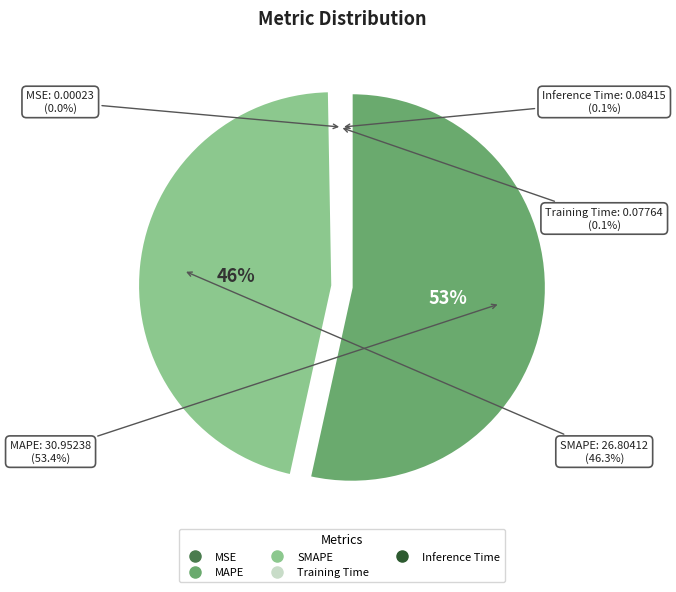

What is the largest slice in the pie chart?

MAPE